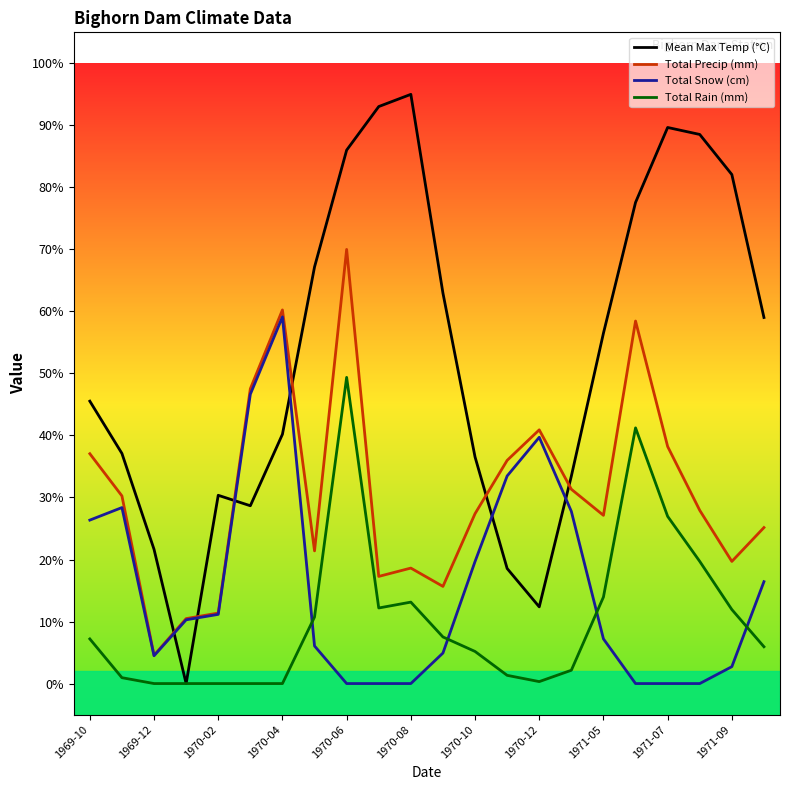

Count the number of data series in this chart.

4